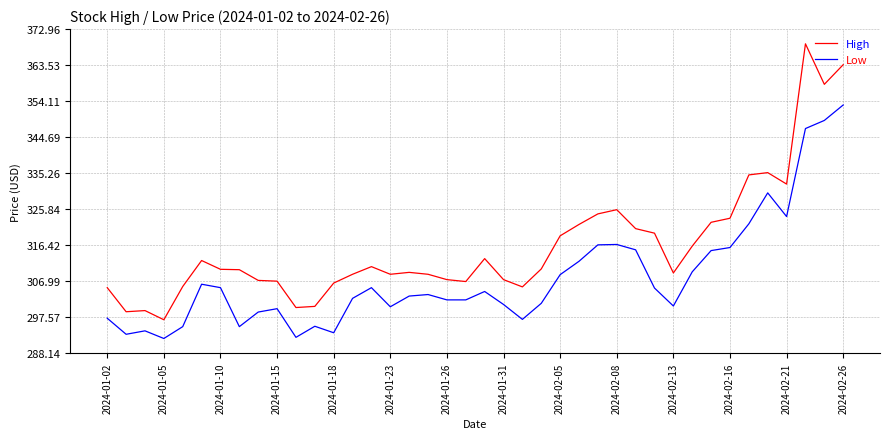

True or false: Low and High intersect in this chart.

False